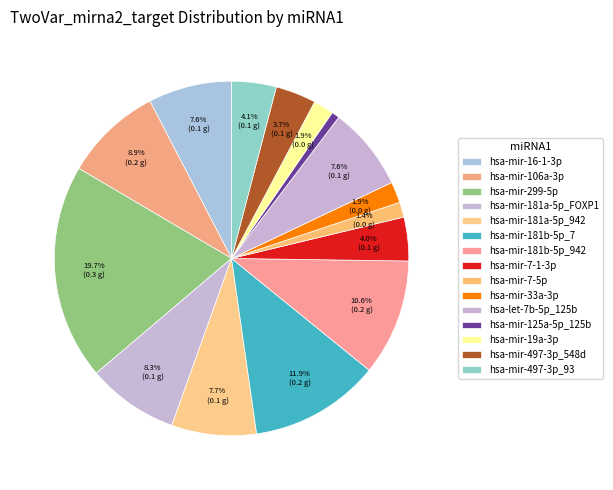

To the nearest percent, what percentage of the pie is hsa-mir-33a-3p?

2%